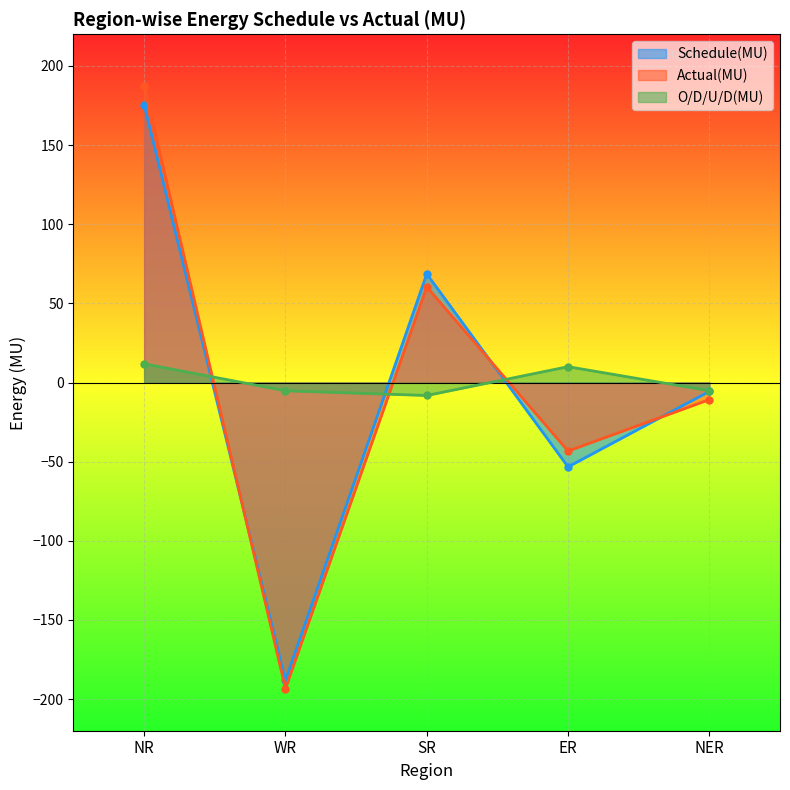

Which label corresponds to the largest value in the chart?

NR